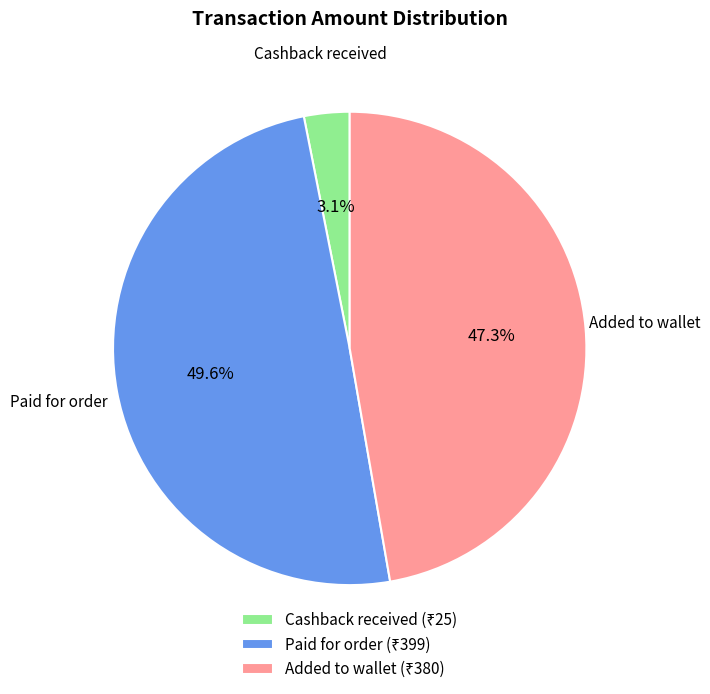

The Added to wallet slice represents 47% of the pie. True or false?

True